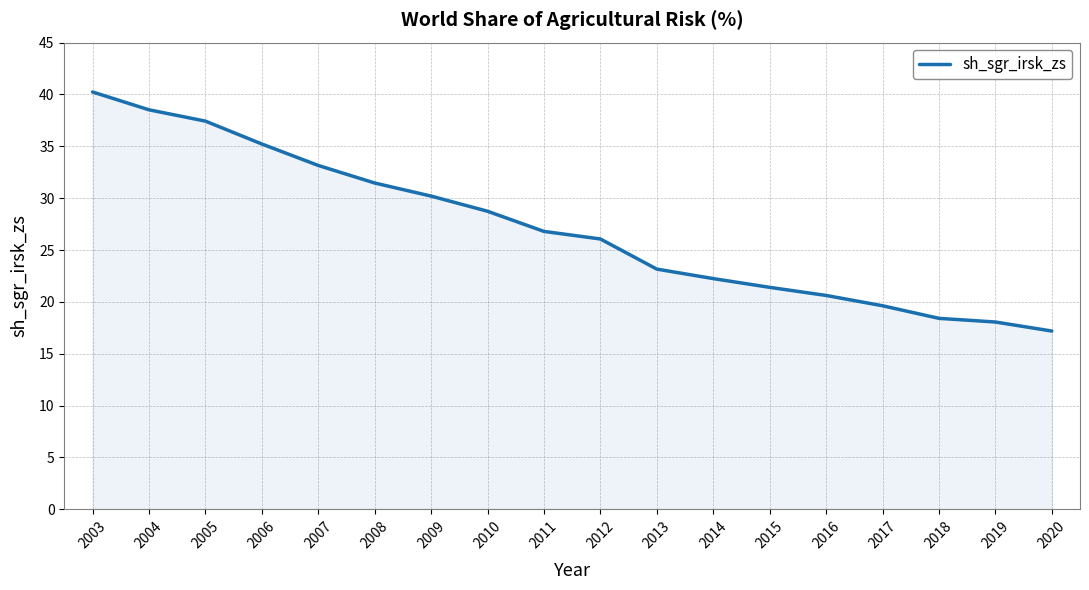

What is the difference between the maximum and minimum values?

23.1